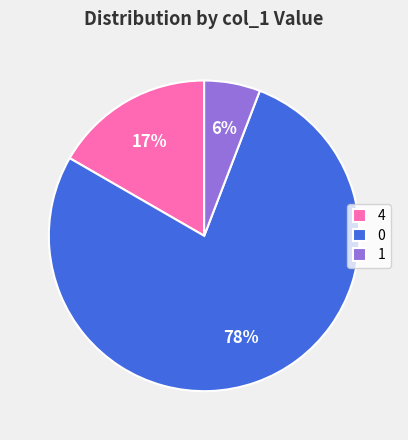

The 0 slice represents 77% of the pie. True or false?

True